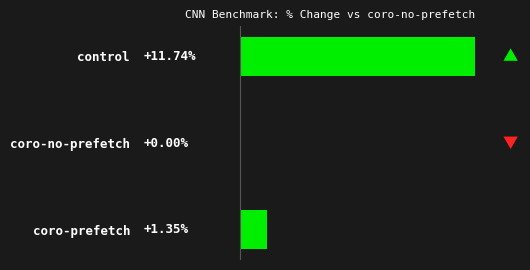

Which has a higher value, coro-no-prefetch or coro-prefetch?

coro-prefetch